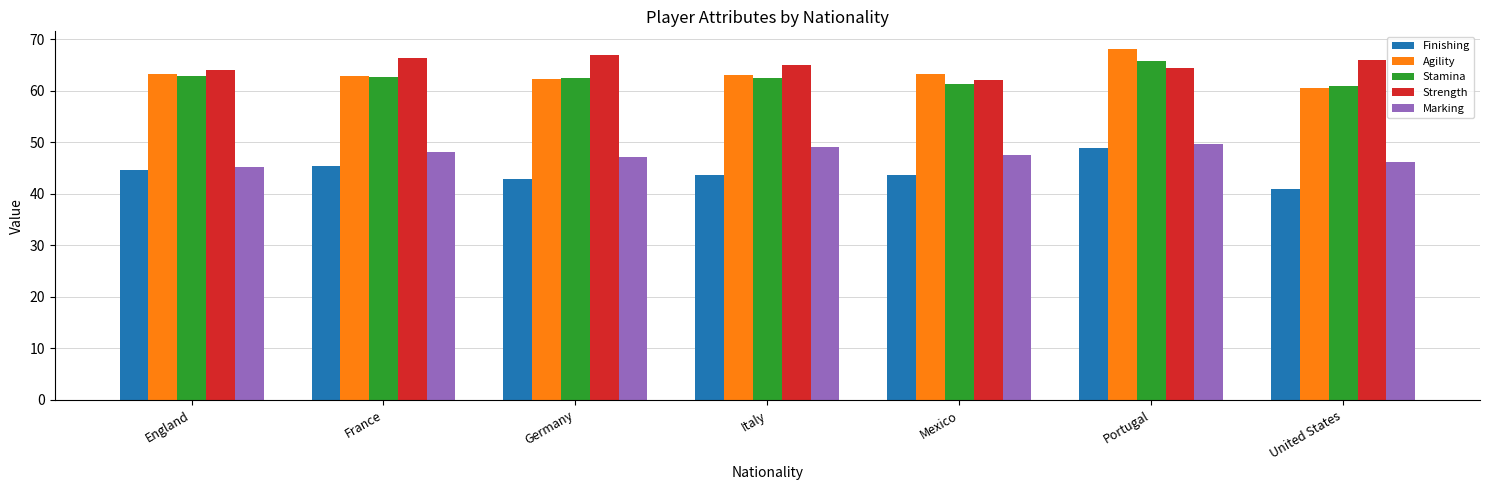

What is the difference between the highest and lowest values at Mexico?

19.6